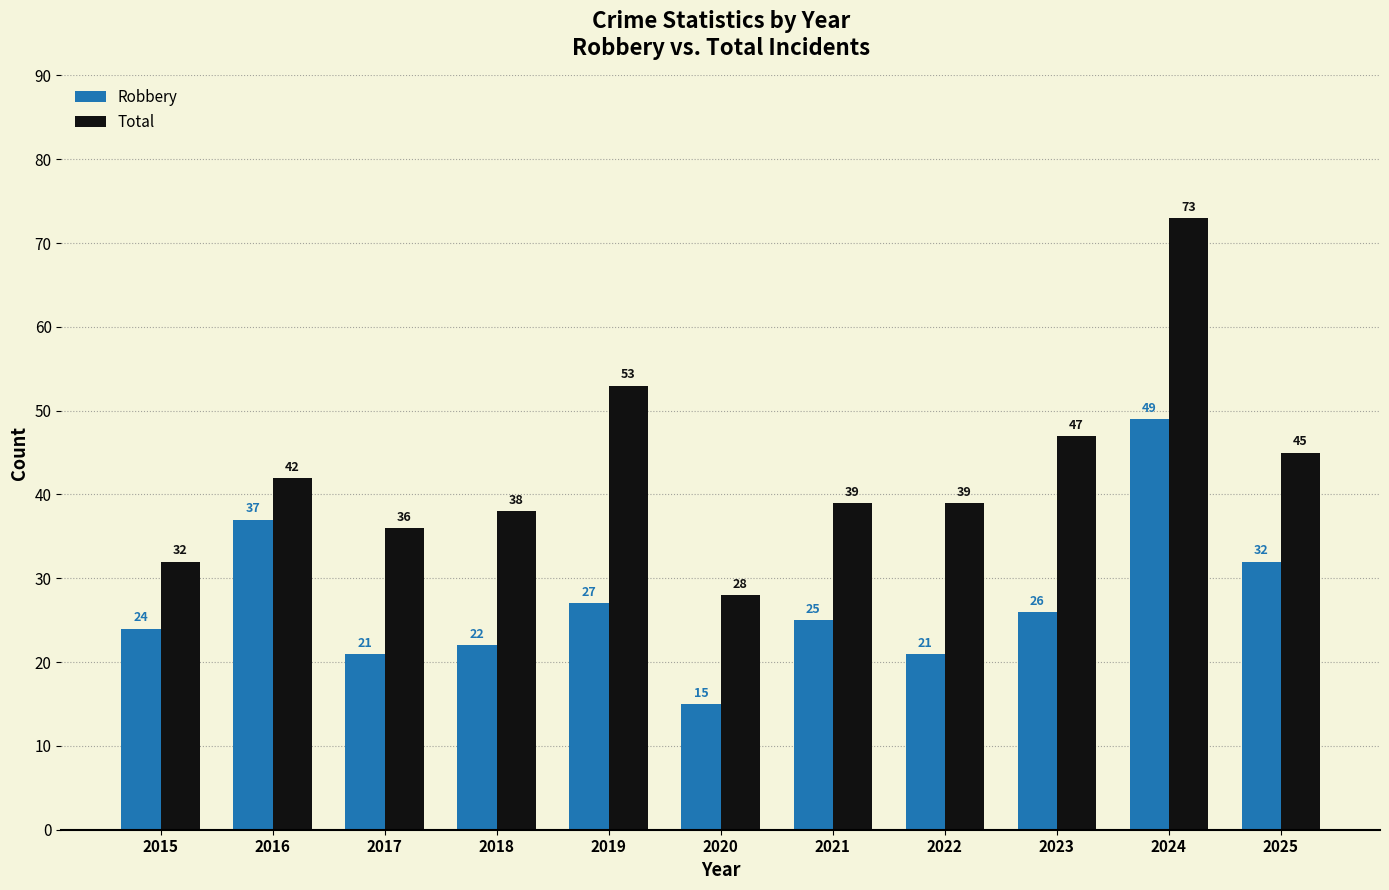

Is it true that Robbery equals 22 at 2018?

True